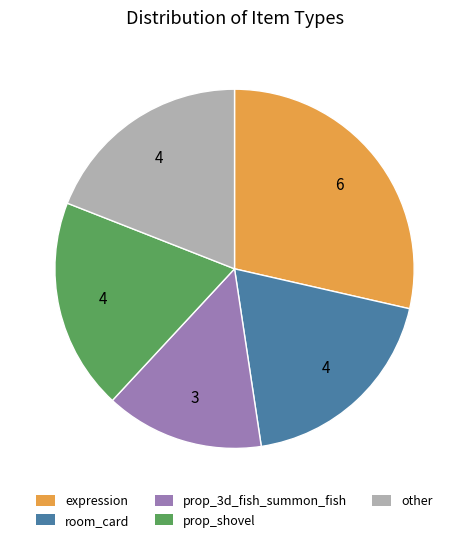

What is the smallest slice in the pie chart?

prop_3d_fish_summon_fish